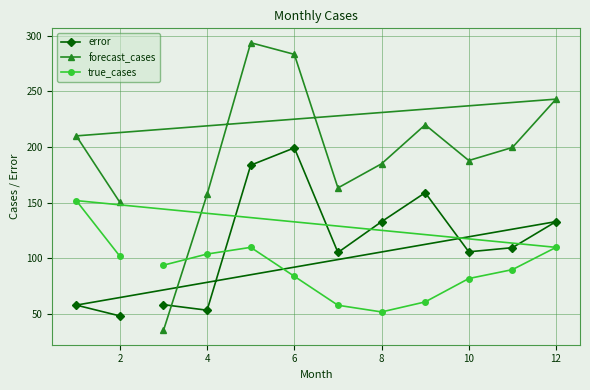

Is this an area chart (filled region under the line)?

No